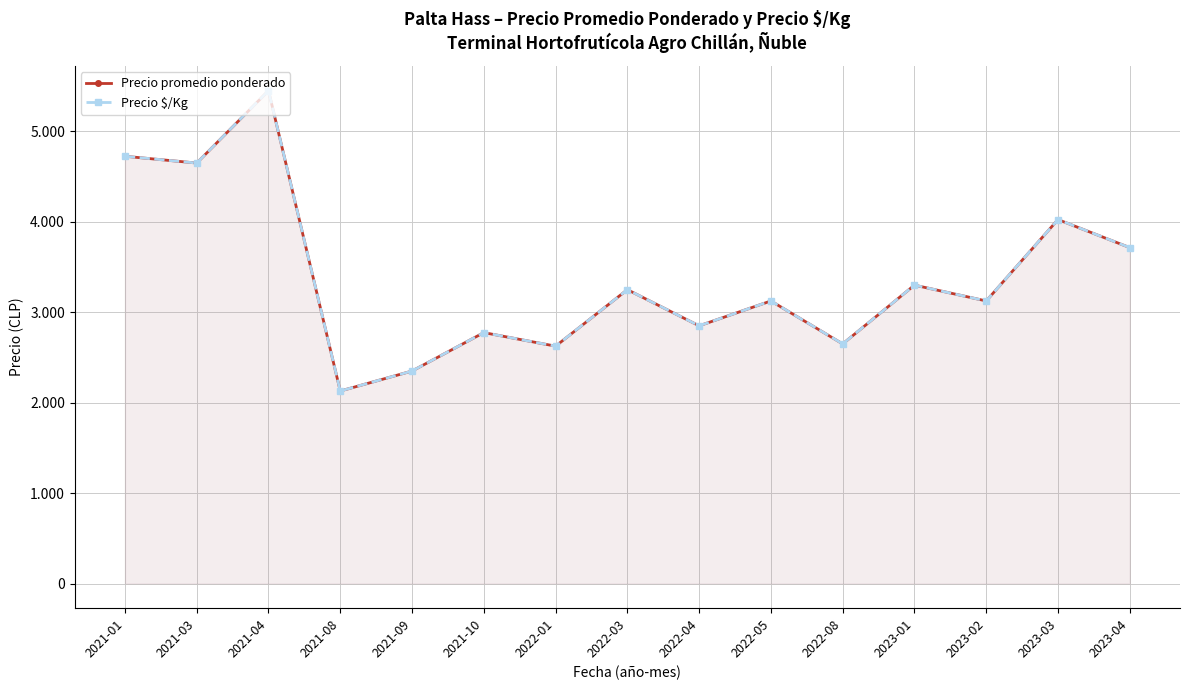

At which category does Precio $/Kg reach its first local valley?

2021-03